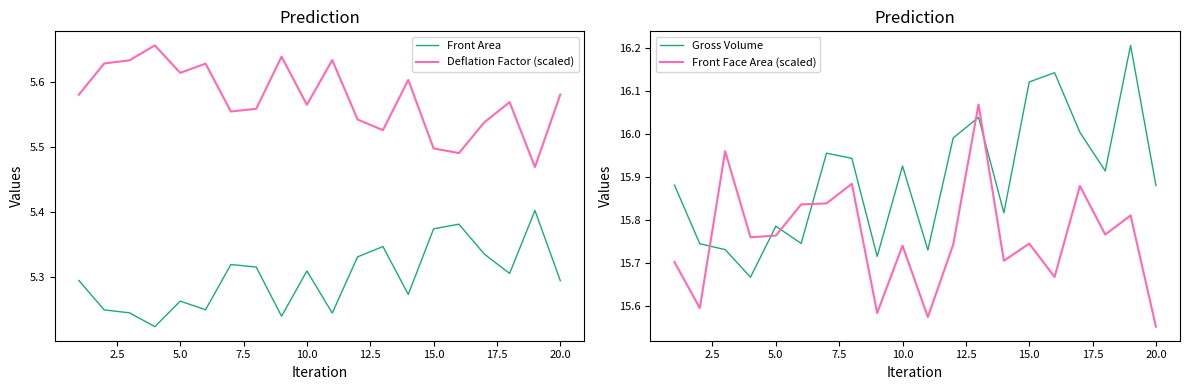

The value of Deflation Factor (scaled) at 20.0 is 7.8. True or false?

False